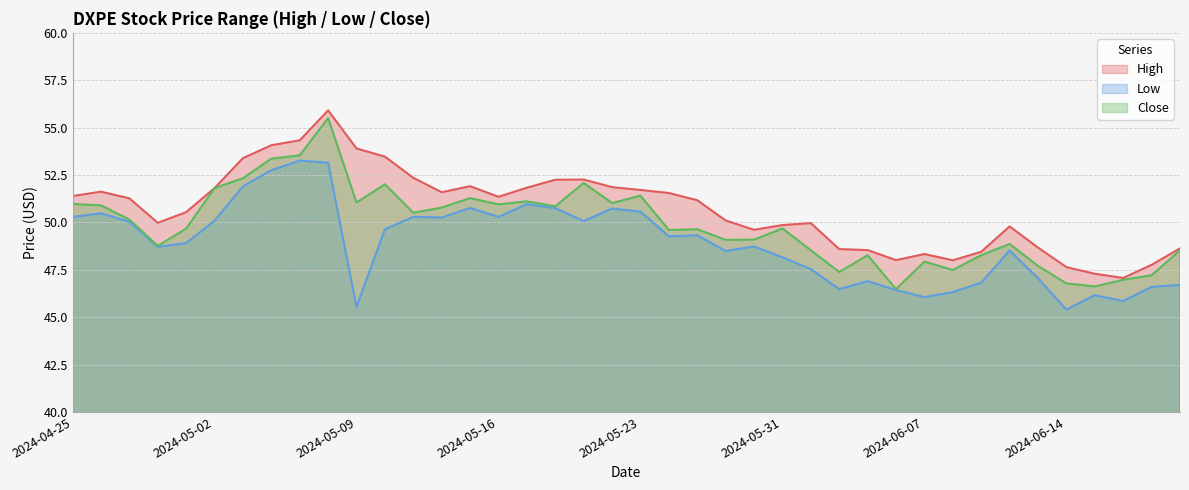

Rank the series by their average value, from highest to lowest.

High, Close, Low